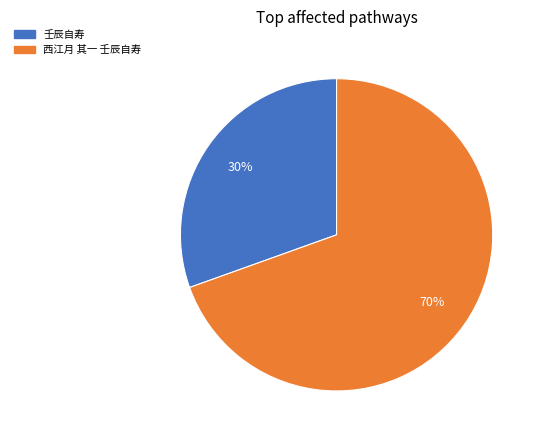

The 壬辰自寿 slice represents 30% of the pie. True or false?

True